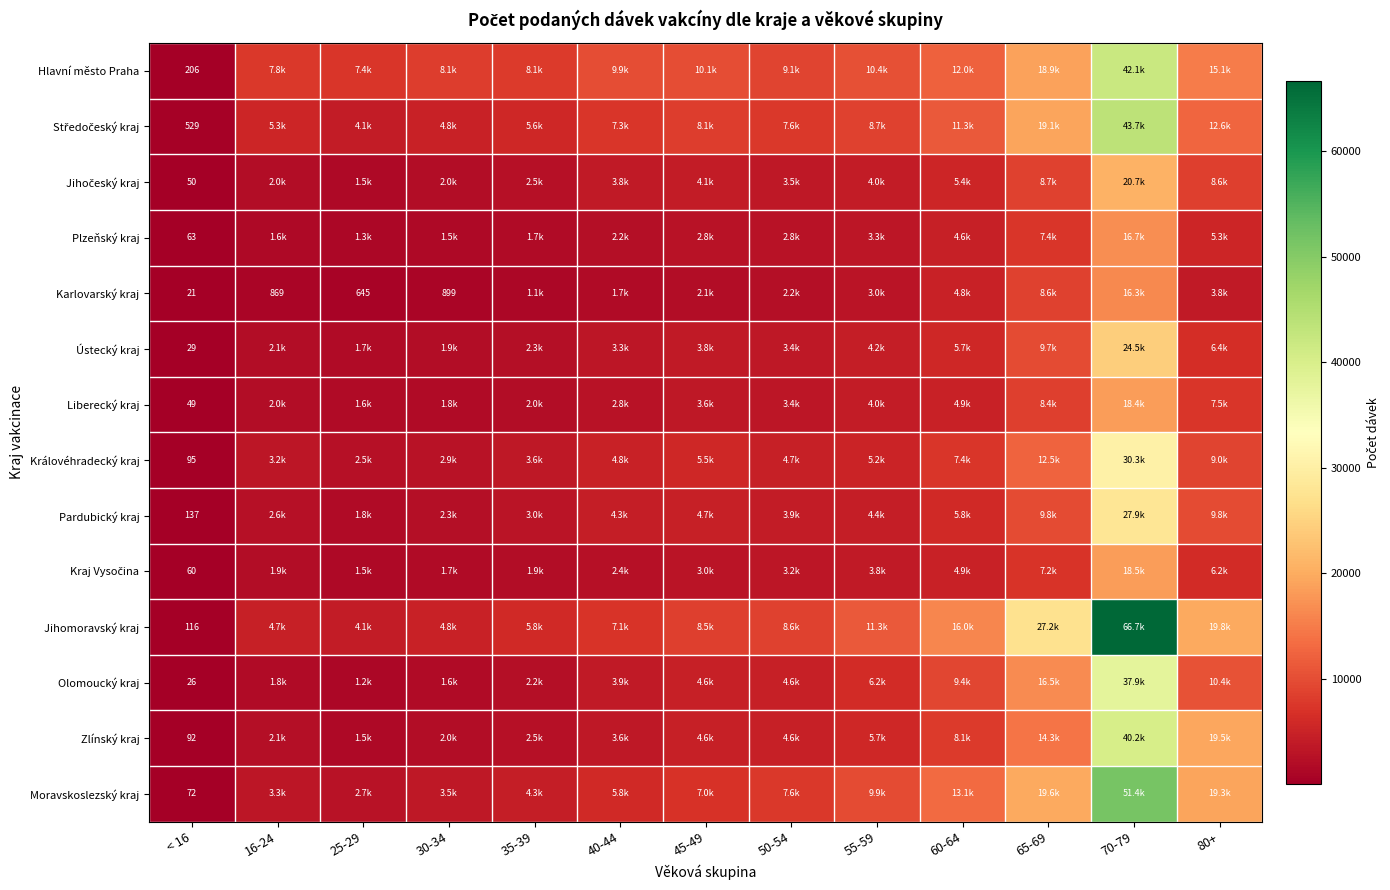

Which category has the highest value in the Karlovarský kraj series?

70-79